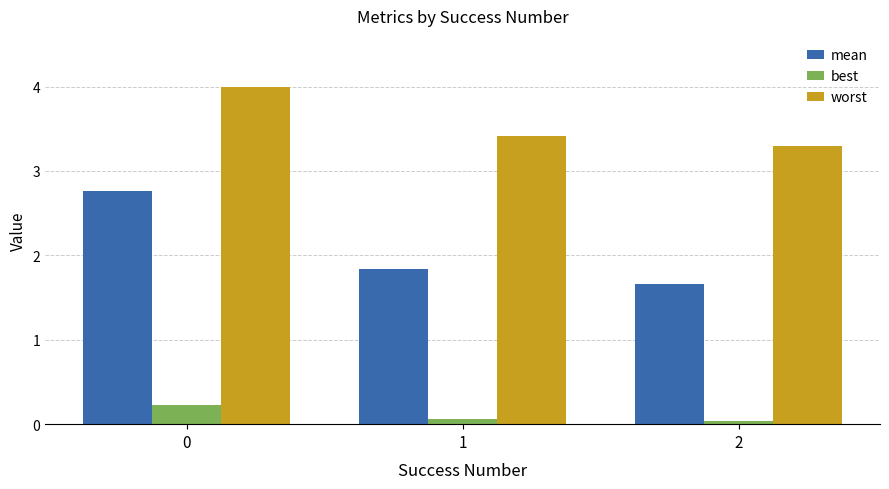

What is the lowest value of the worst series?

3.3